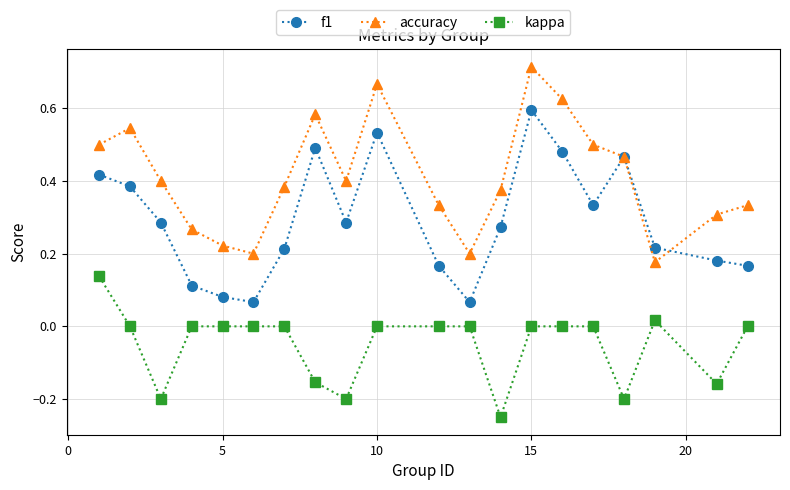

Which series has the largest total across all categories?

accuracy